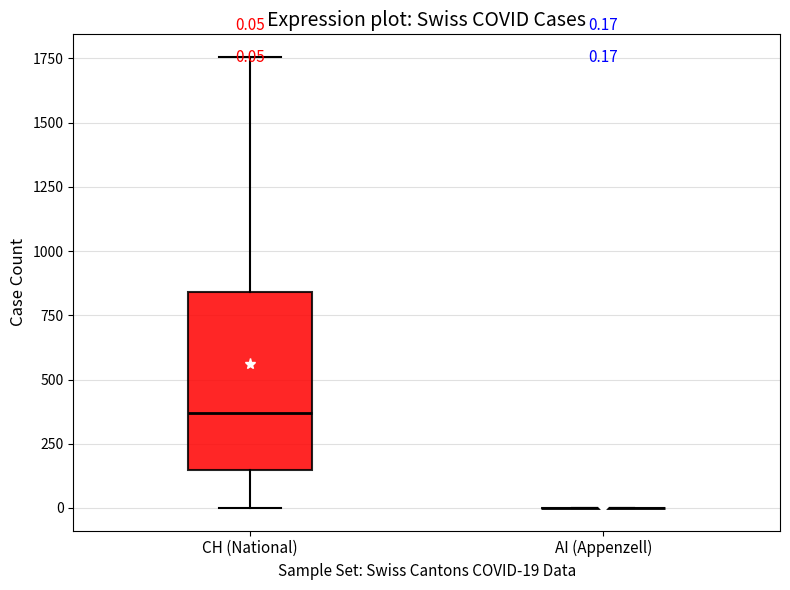

Comparing the boxes themselves (not the whiskers), which one is the tallest?

CH (National)